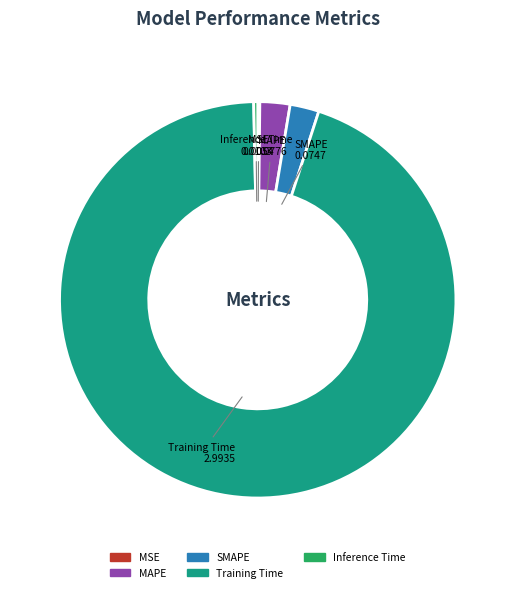

Between MAPE and Inference Time, which is larger?

MAPE